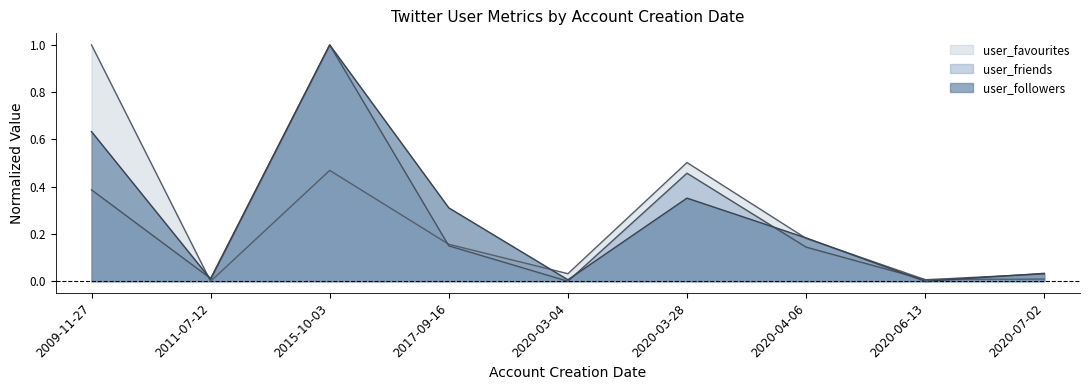

What are all the series names shown in the legend?

user_favourites, user_friends, user_followers